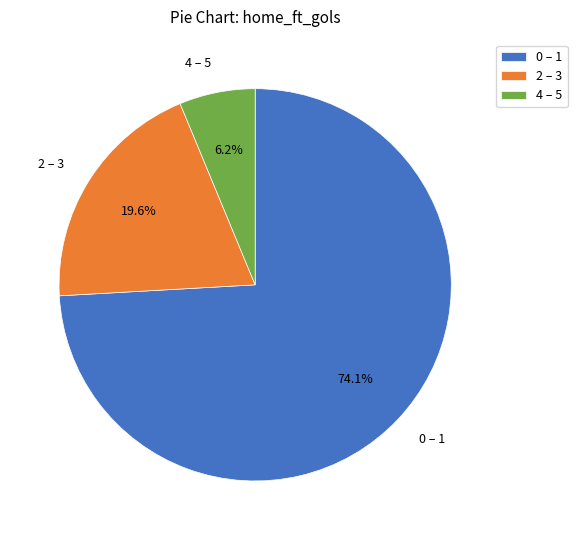

How many slices are in this pie chart?

3